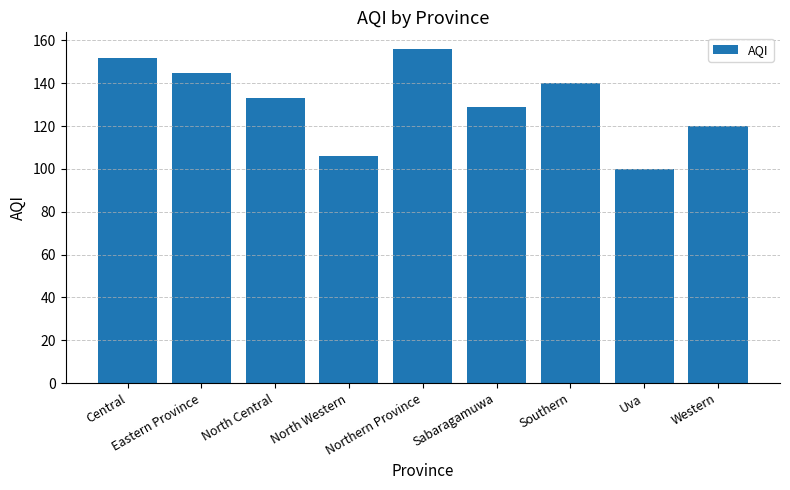

Rank the categories by value from highest to lowest.

Northern Province, Central, Eastern Province, Southern, North Central, Sabaragamuwa, Western, North Western, Uva